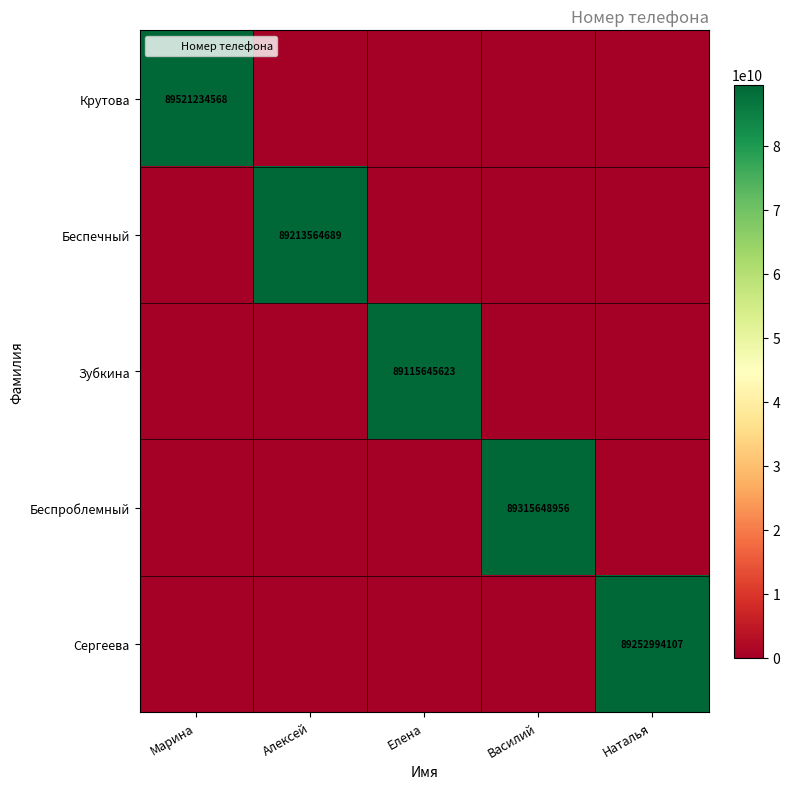

List the labels in order of Крутова value, largest first.

Марина, Алексей, Елена, Василий, Наталья